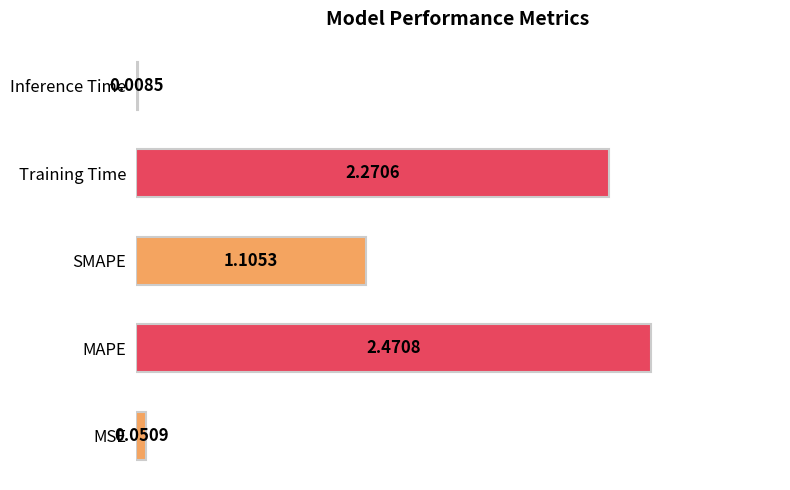

Which has a higher value, MSE or MAPE?

MAPE